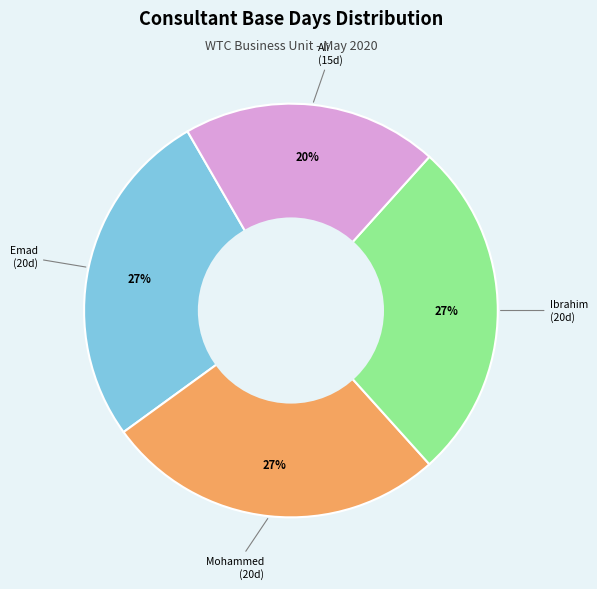

To the nearest percent, what is the average slice percentage?

25%